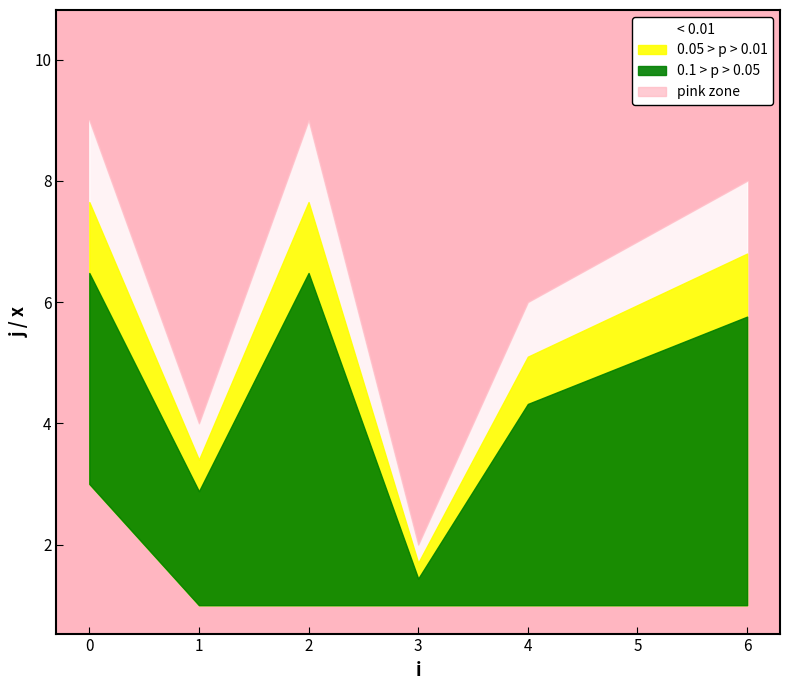

What value does the j series have at 0?

5